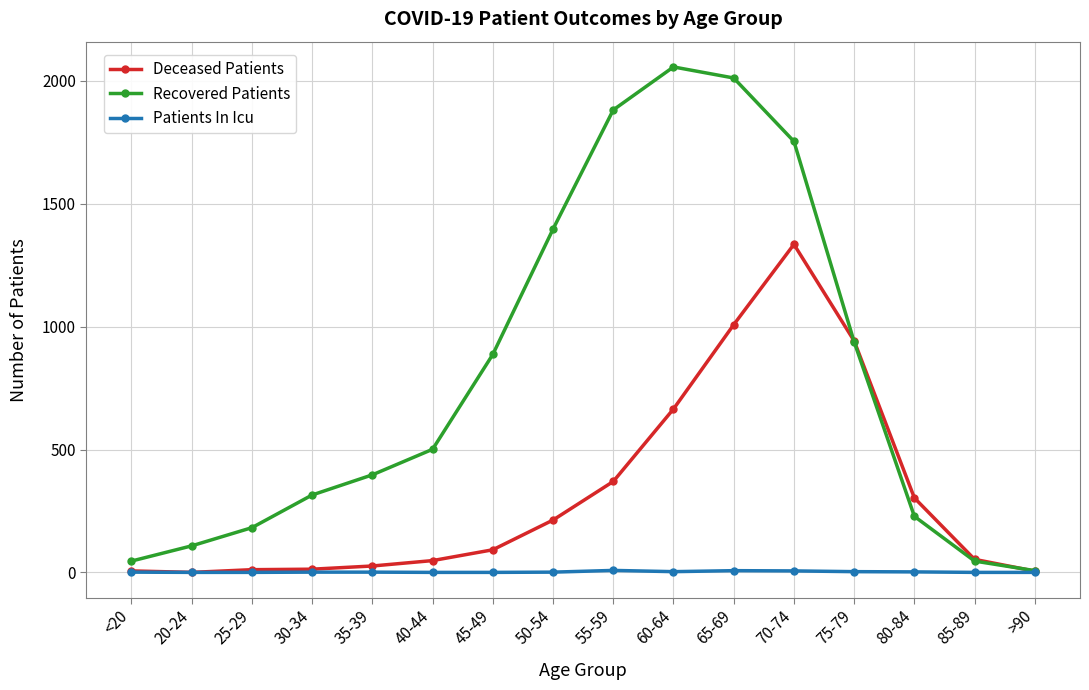

Which series changed the most between 25-29 and 60-64?

Recovered Patients